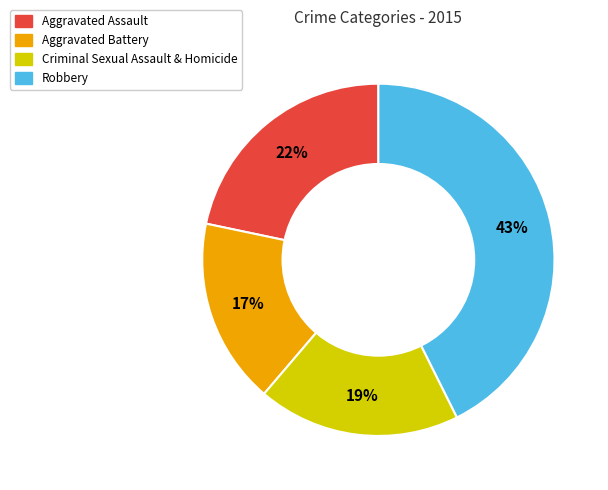

Is there any slice that represents more than half of the pie?

No